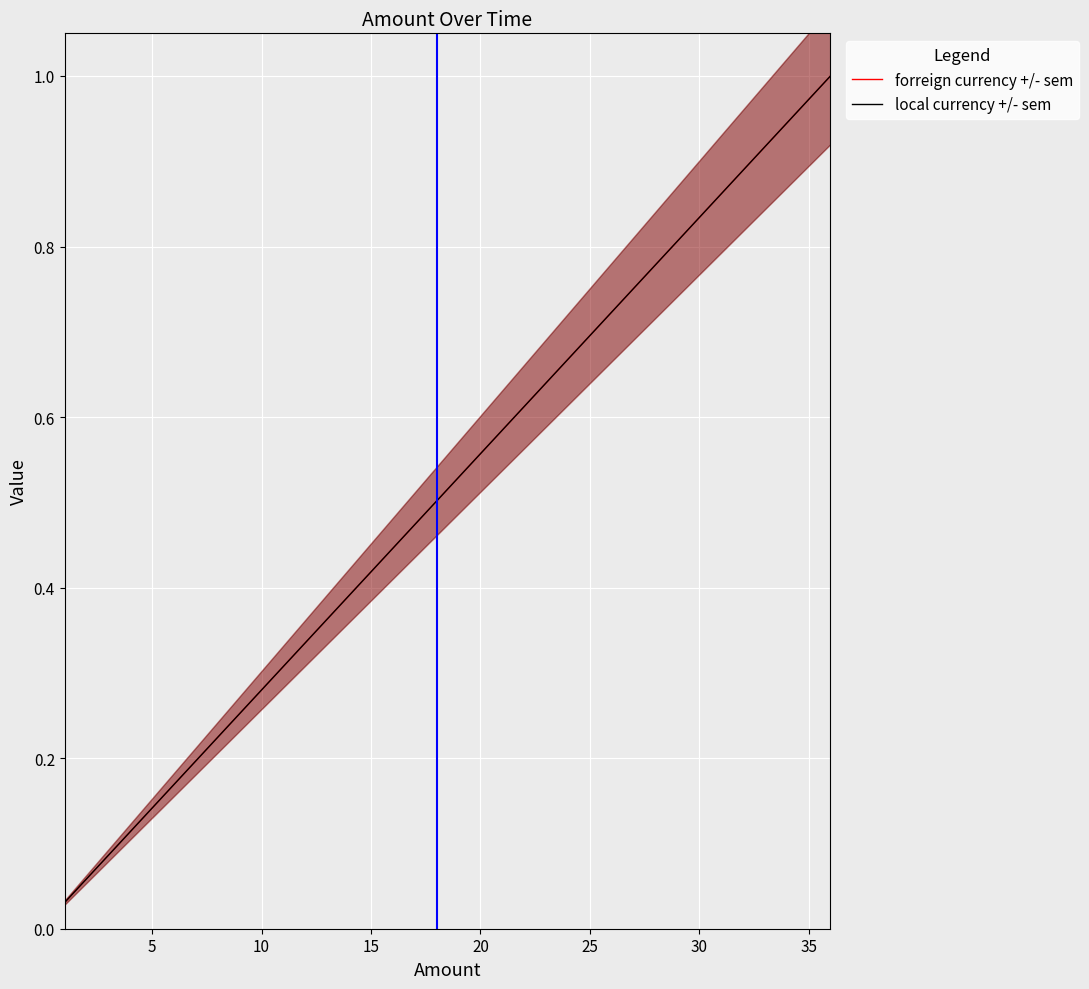

Reading left to right, list all the values displayed in this chart.

forreign currency +/- sem: 0.0	0.1	0.1	0.1	0.1	0.2	0.2	0.2	0.3	0.3	0.3	0.3	0.4	0.4	0.4	0.4	0.5	0.5	0.5	0.6	0.6	0.6	0.6	0.7	0.7	0.7	0.8	0.8	0.8	0.8	0.9	0.9	0.9	0.9	1.0	1.0
local currency +/- sem: 0.0	0.1	0.1	0.1	0.1	0.2	0.2	0.2	0.3	0.3	0.3	0.3	0.4	0.4	0.4	0.4	0.5	0.5	0.5	0.6	0.6	0.6	0.6	0.7	0.7	0.7	0.8	0.8	0.8	0.8	0.9	0.9	0.9	0.9	1.0	1.0